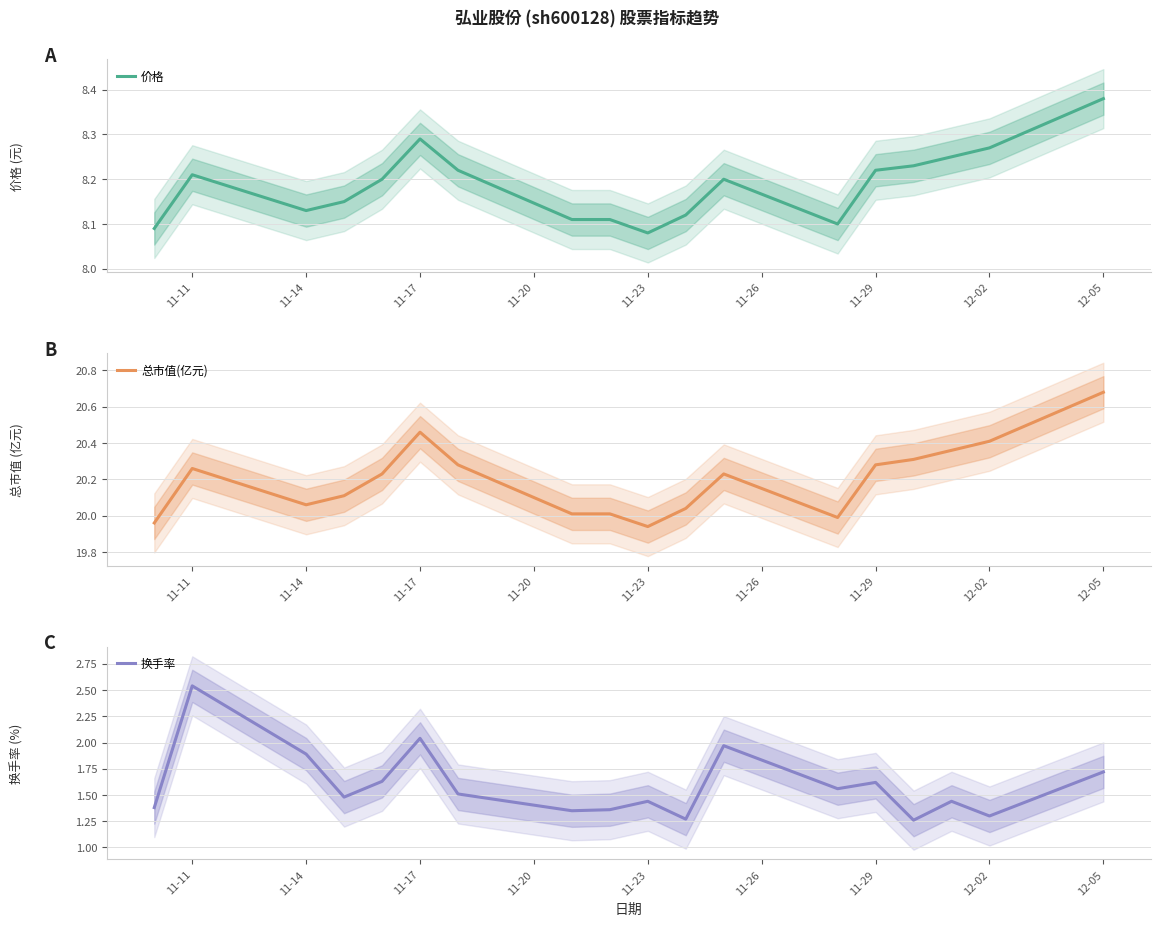

In 换手率, how many points are lower than both neighbors (excluding endpoints)?

6